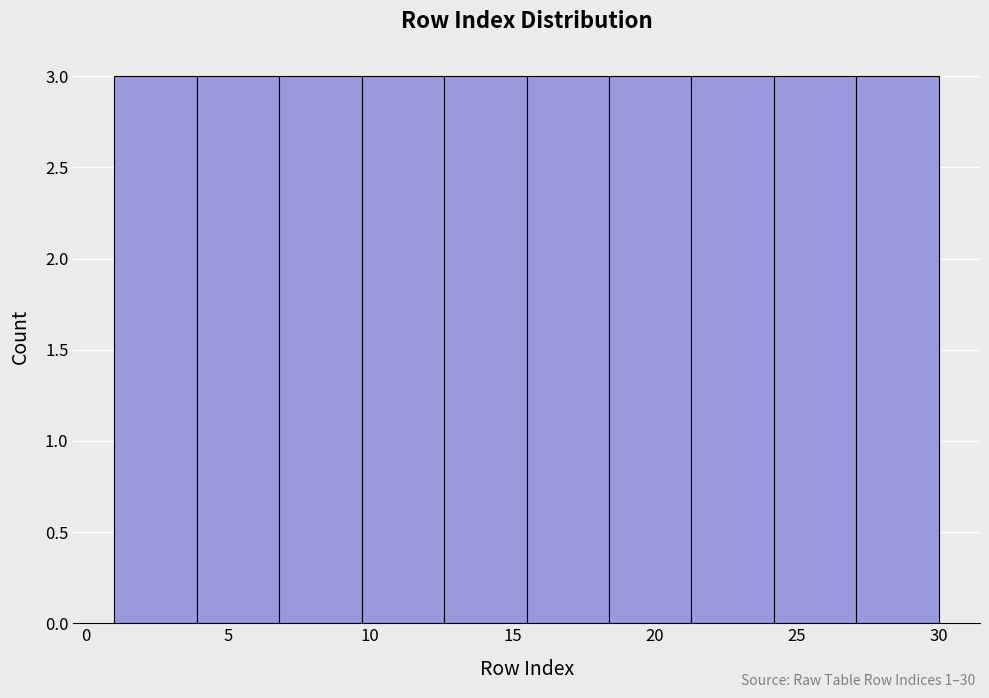

Reading left to right, list every bar in this chart as the range it spans on the x-axis followed by its height. Neither the bar edges nor the heights are printed on the chart, so give them approximately, as read against the axes.

1.0 to 3.9: 3
3.9 to 6.8: 3
6.8 to 9.7: 3
9.7 to 12.6: 3
12.6 to 15.5: 3
15.5 to 18.4: 3
18.4 to 21.3: 3
21.3 to 24.2: 3
24.2 to 27.1: 3
27.1 to 30.0: 3